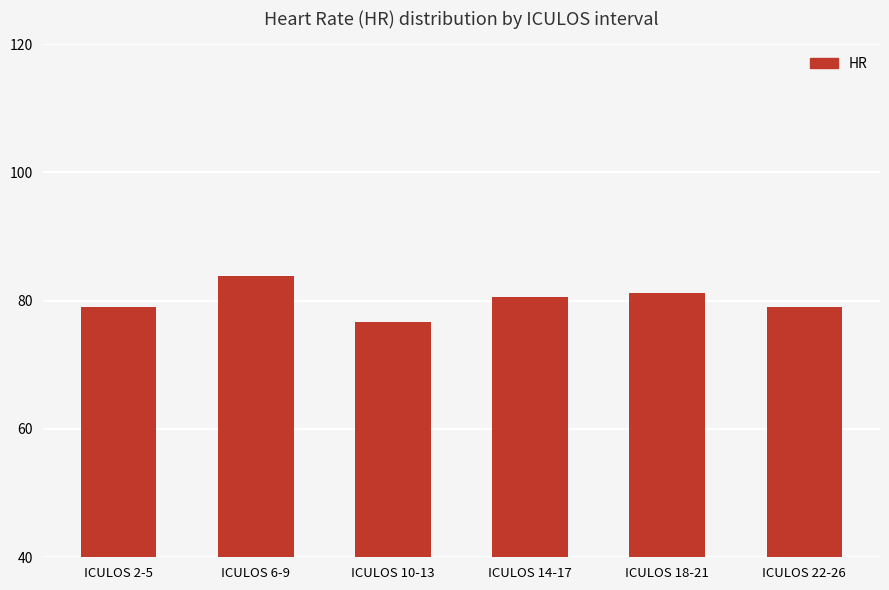

Read the value at ICULOS 6-9.

83.8